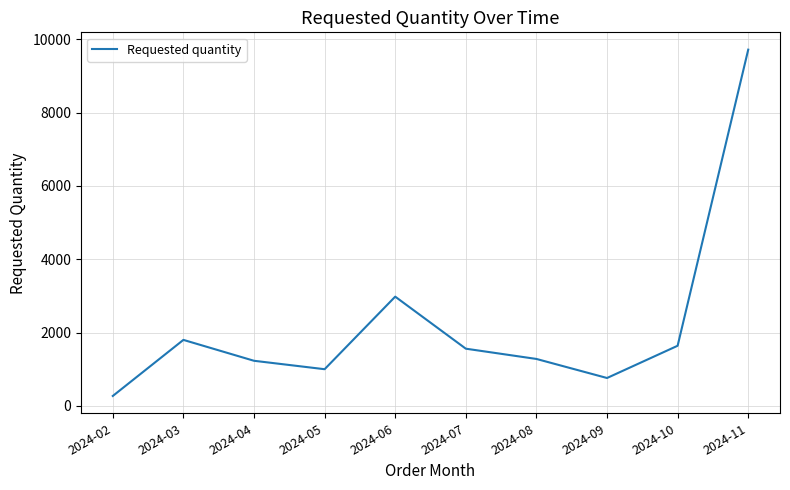

What is the difference between the values at 2024-03 and 2024-05?

800